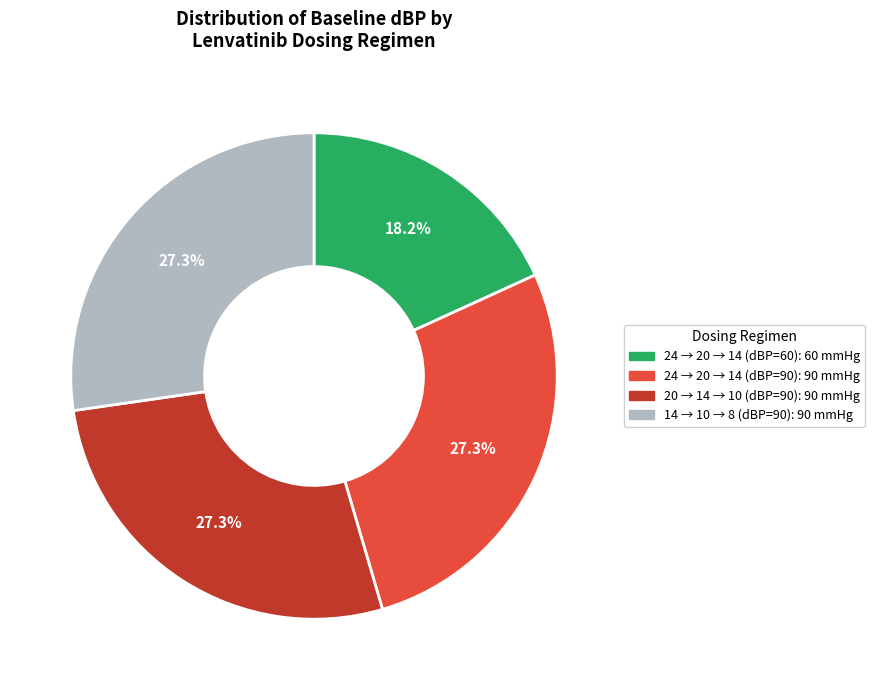

Which category has the smallest portion of the pie?

24 → 20 → 14 (dBP=60)